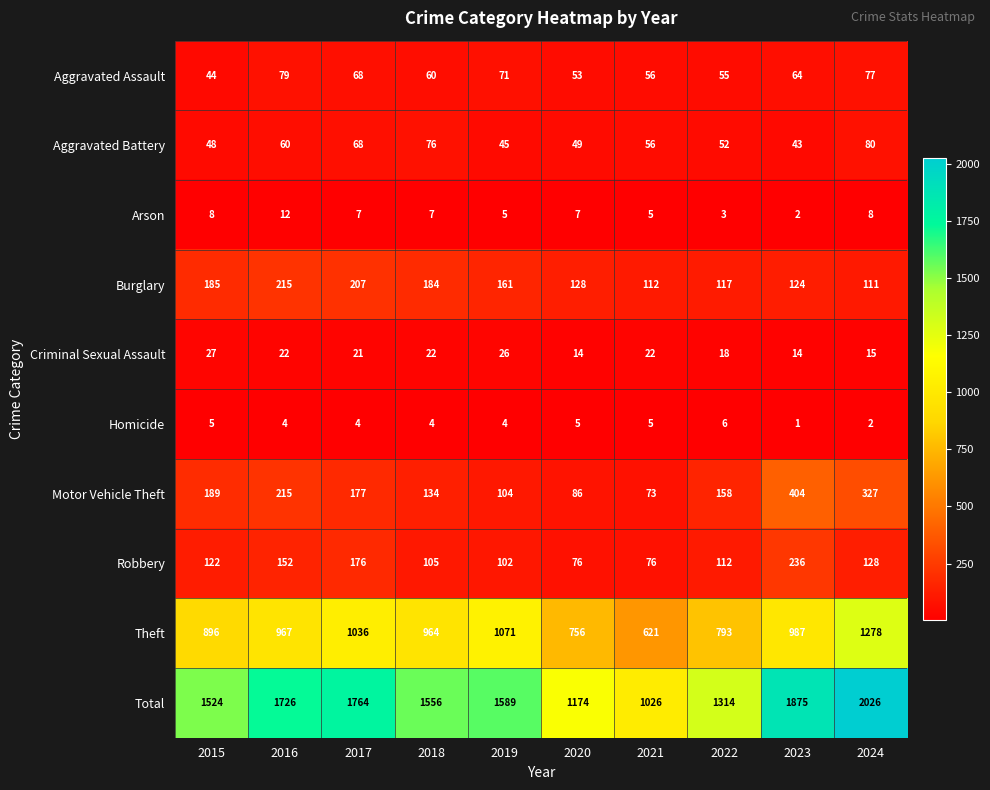

Where is Theft nearest to the value 949?

2018